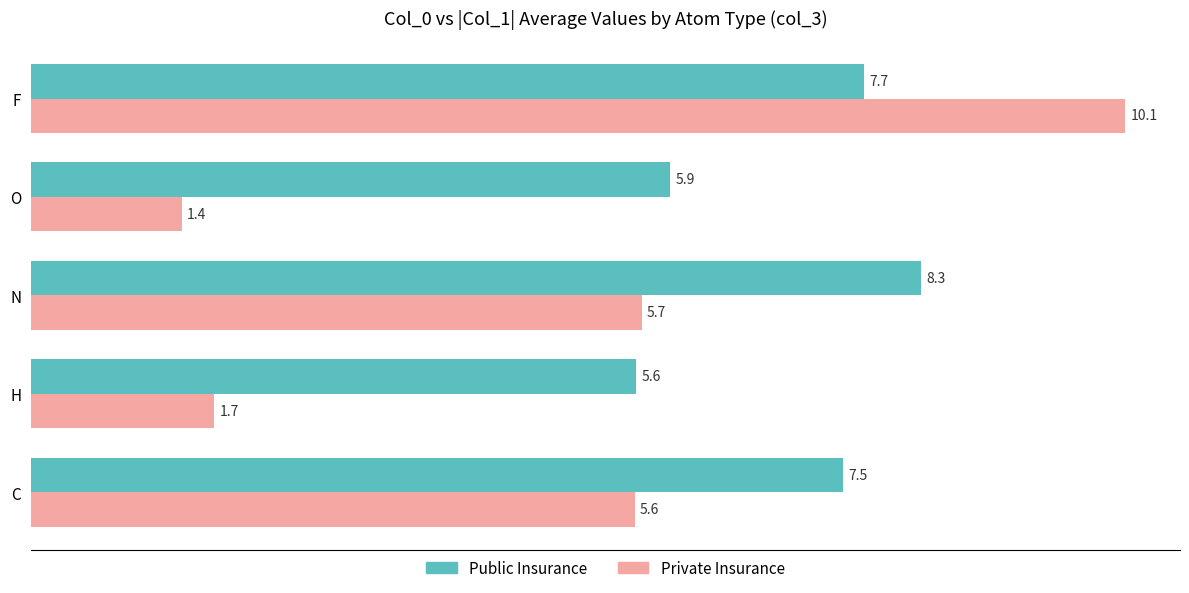

What is the minimum value for Public Insurance?

5.6